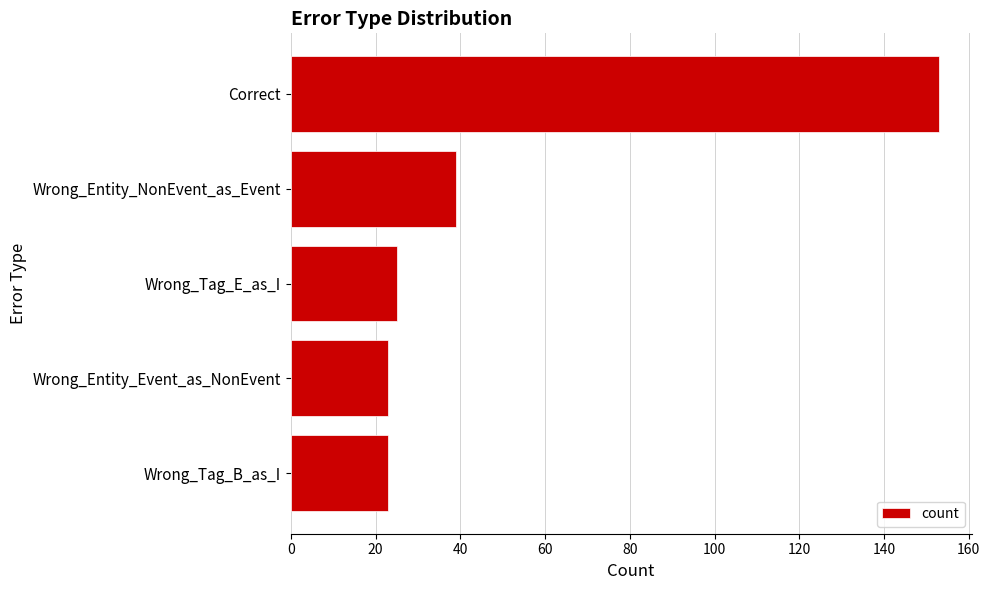

What is the sum of all values?

263